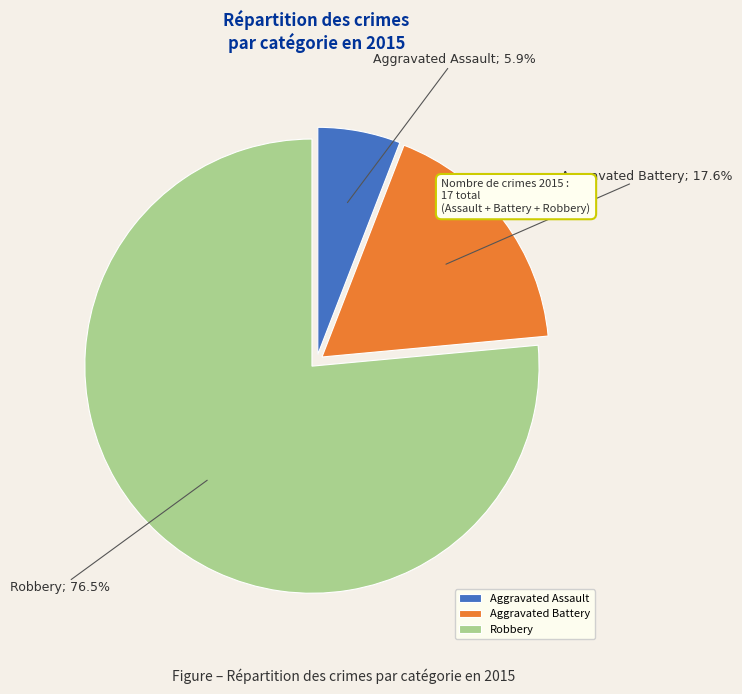

Is there any slice that represents more than half of the pie?

Yes